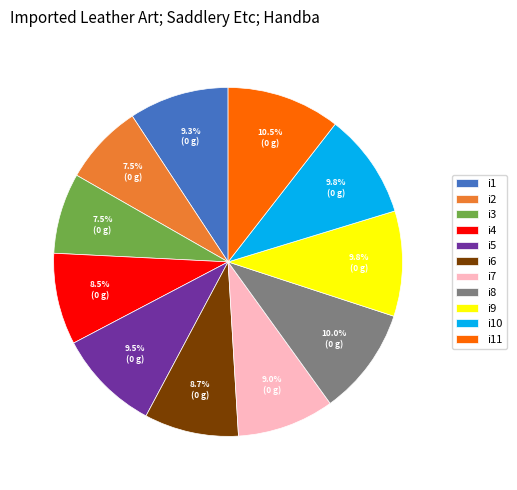

How many slices are in this pie chart?

11